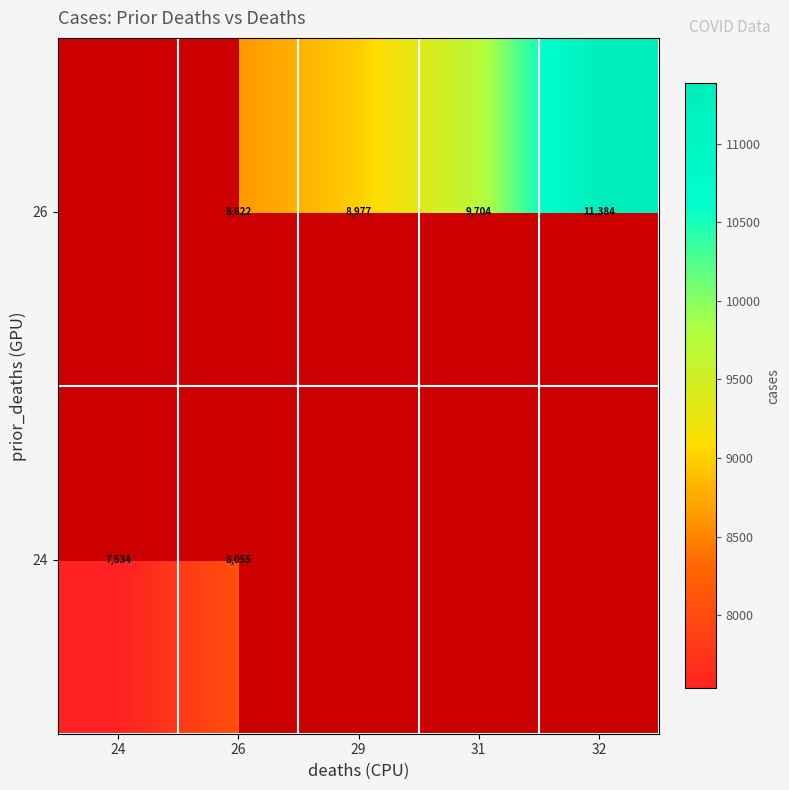

List the series in order of their overall mean, lowest first.

24, 26